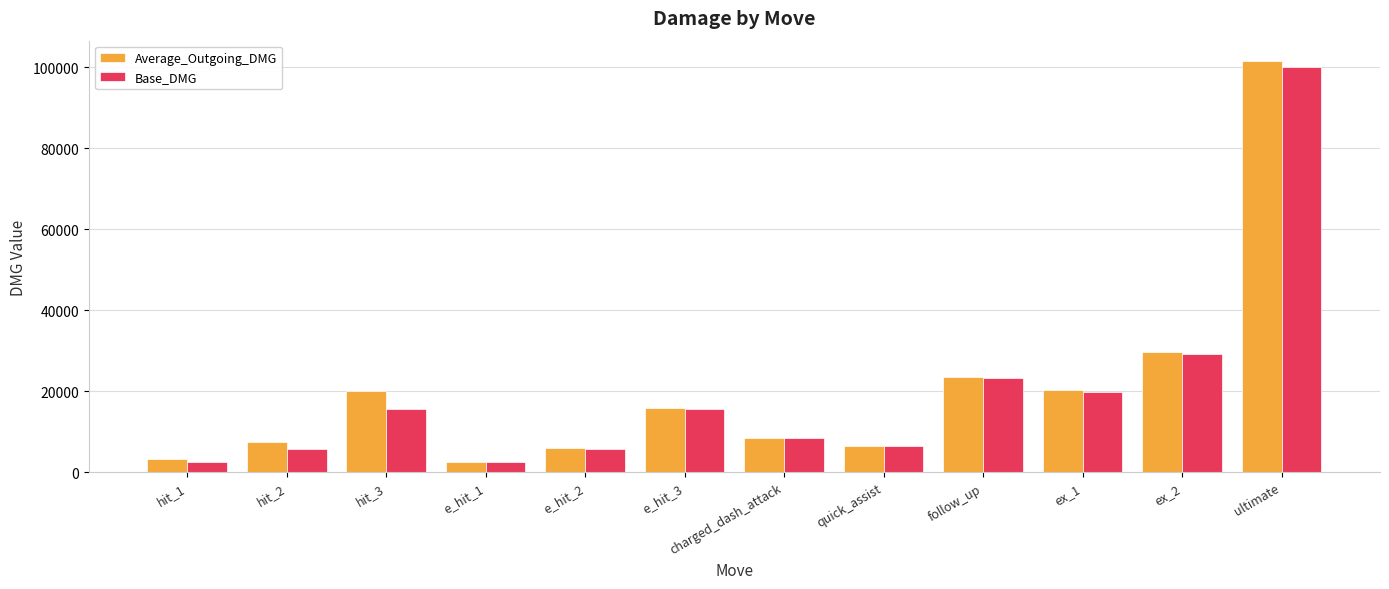

How many bars are there in total?

24